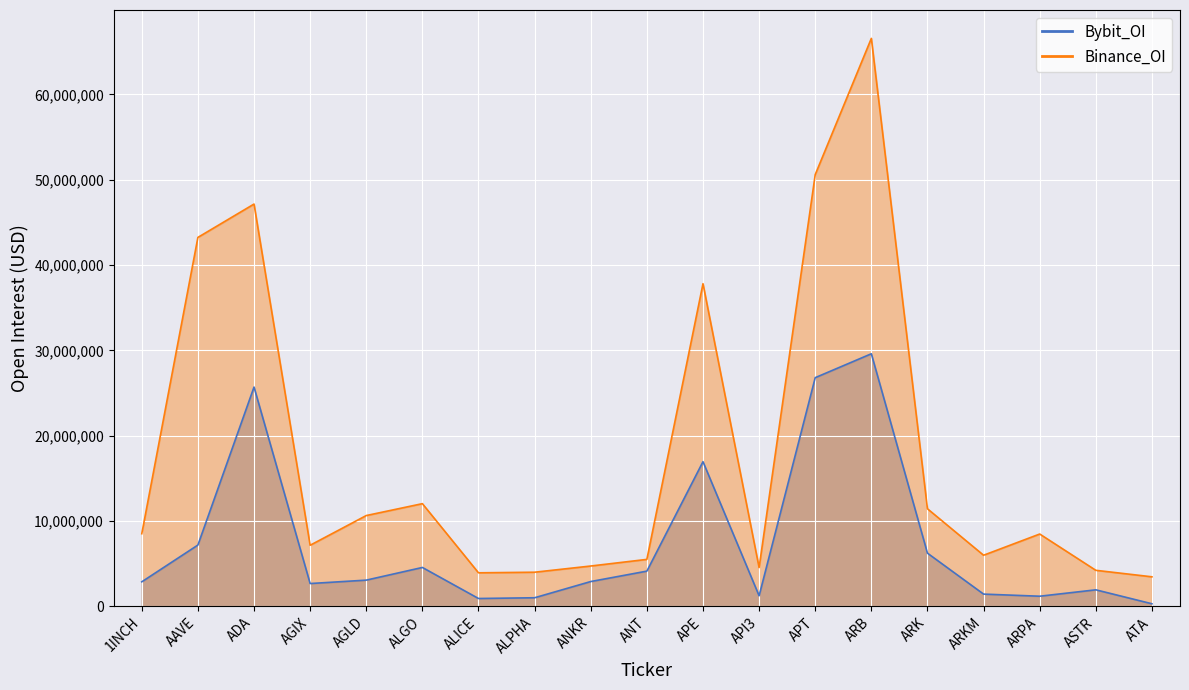

The value of Binance_OI at ALPHA is 3988828. True or false?

True